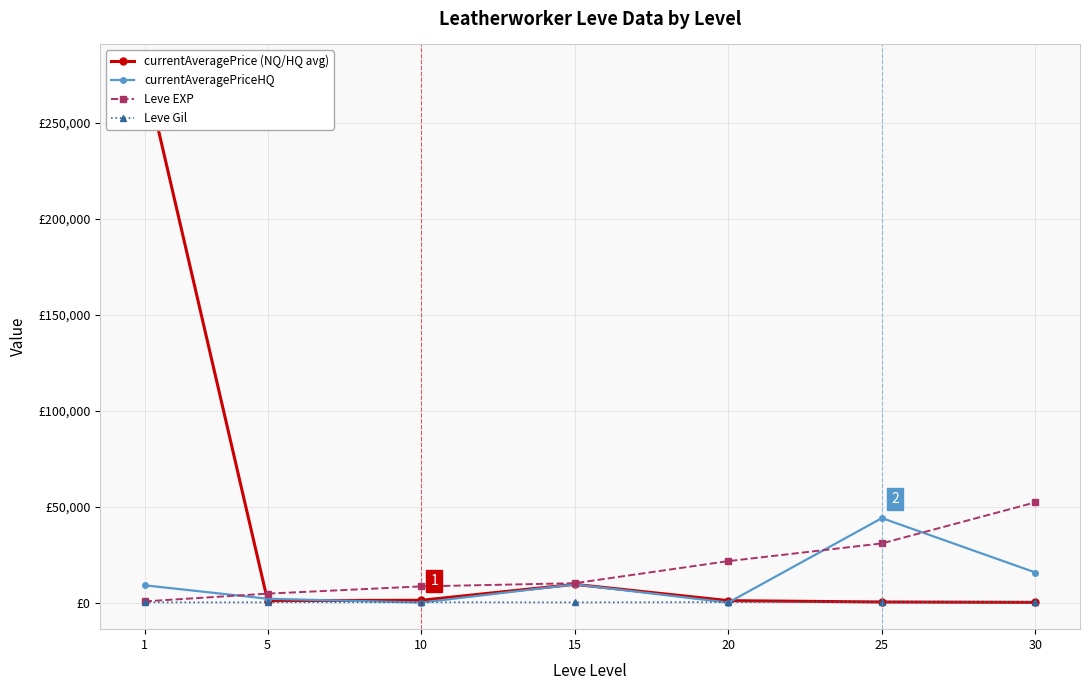

What is the difference between the maximum and minimum values in the currentAveragePrice (NQ/HQ avg) series?

276688.2